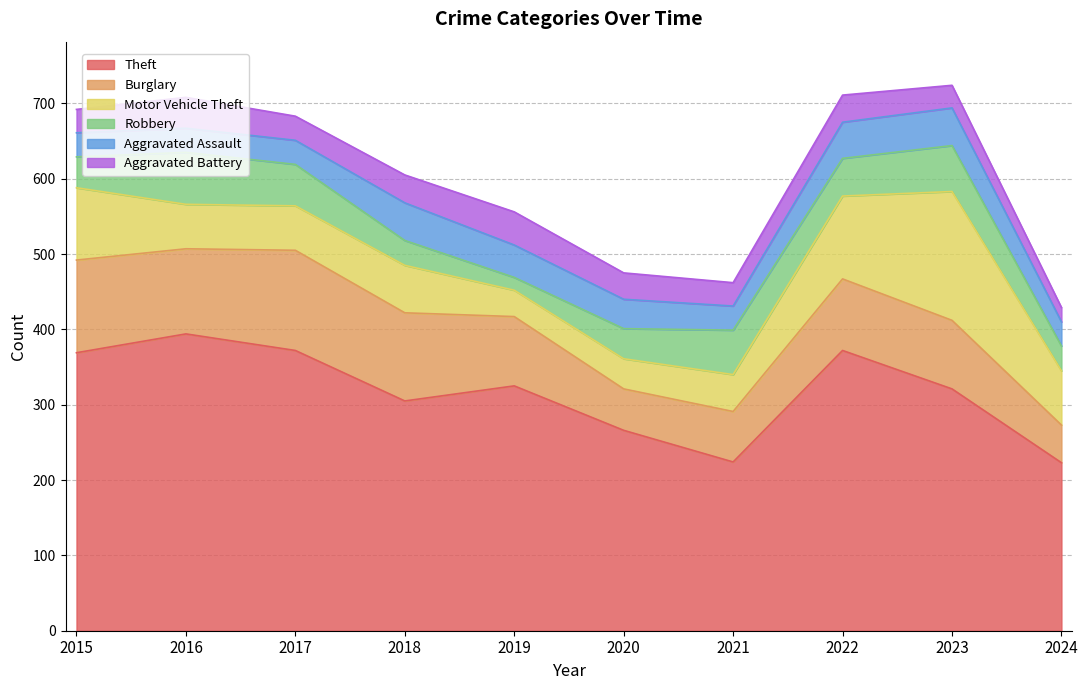

True or false: Burglary and Aggravated Battery cross at least once.

False